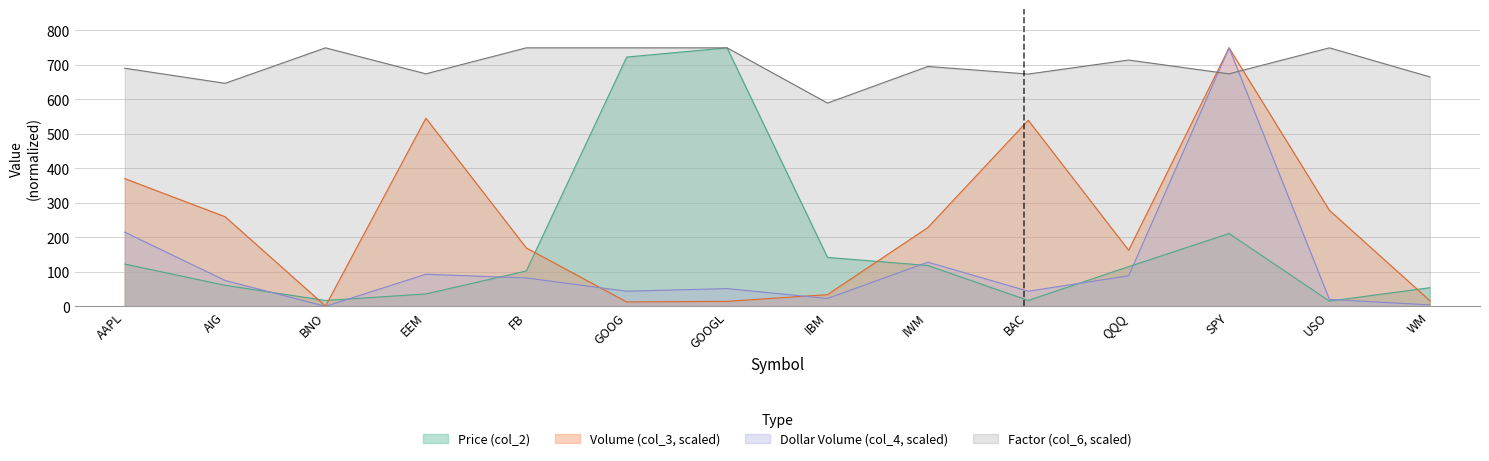

Where does the Price (col_2) series first go above 115?

AAPL